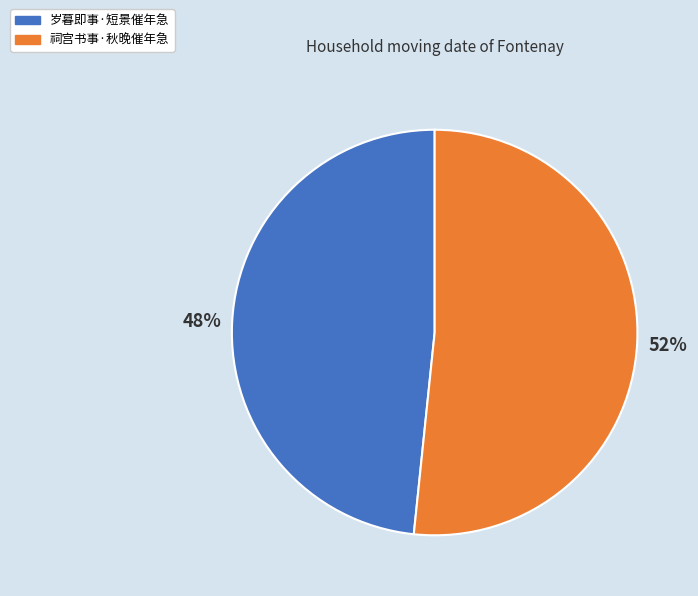

Is there any slice that represents more than half of the pie?

Yes